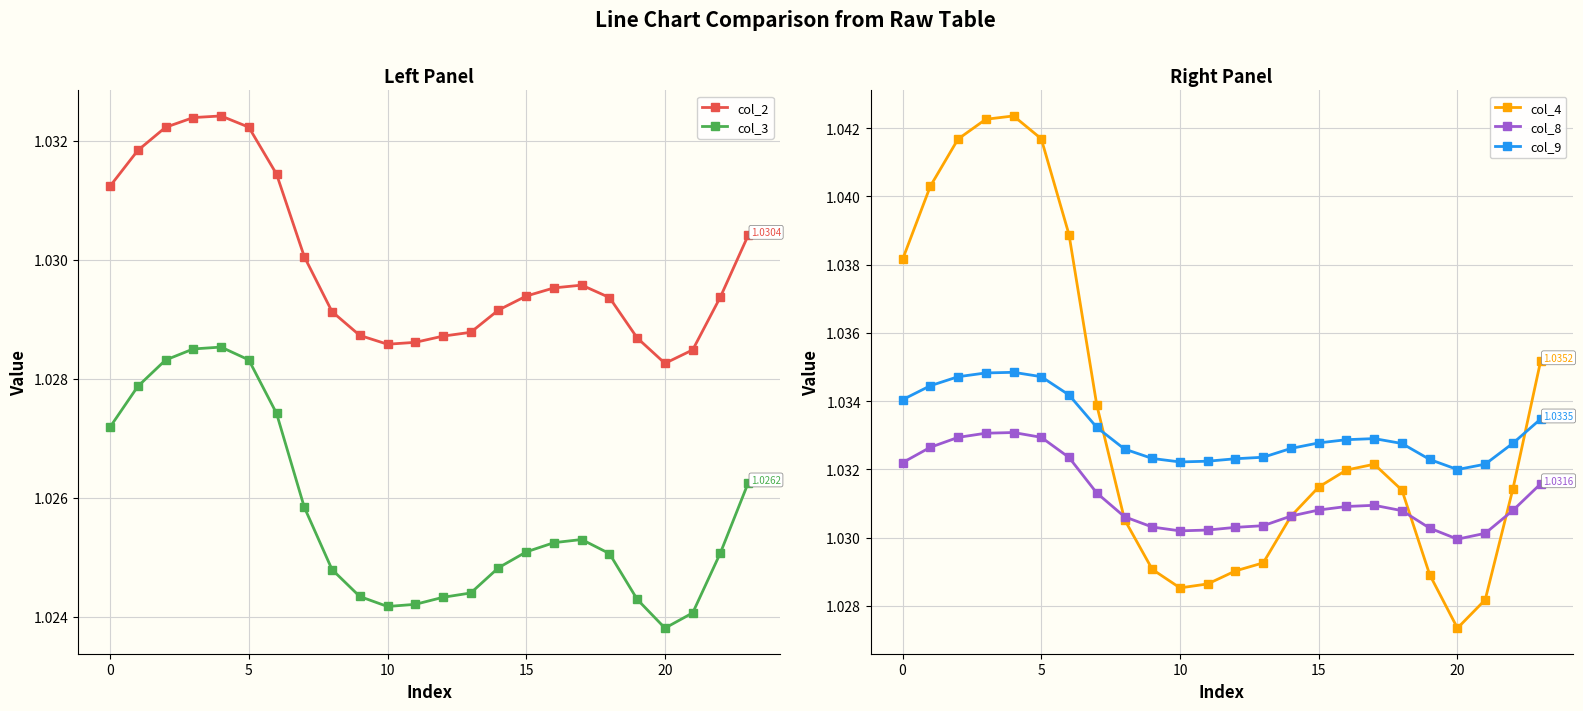

Read the col_9 value at 22.

1.0